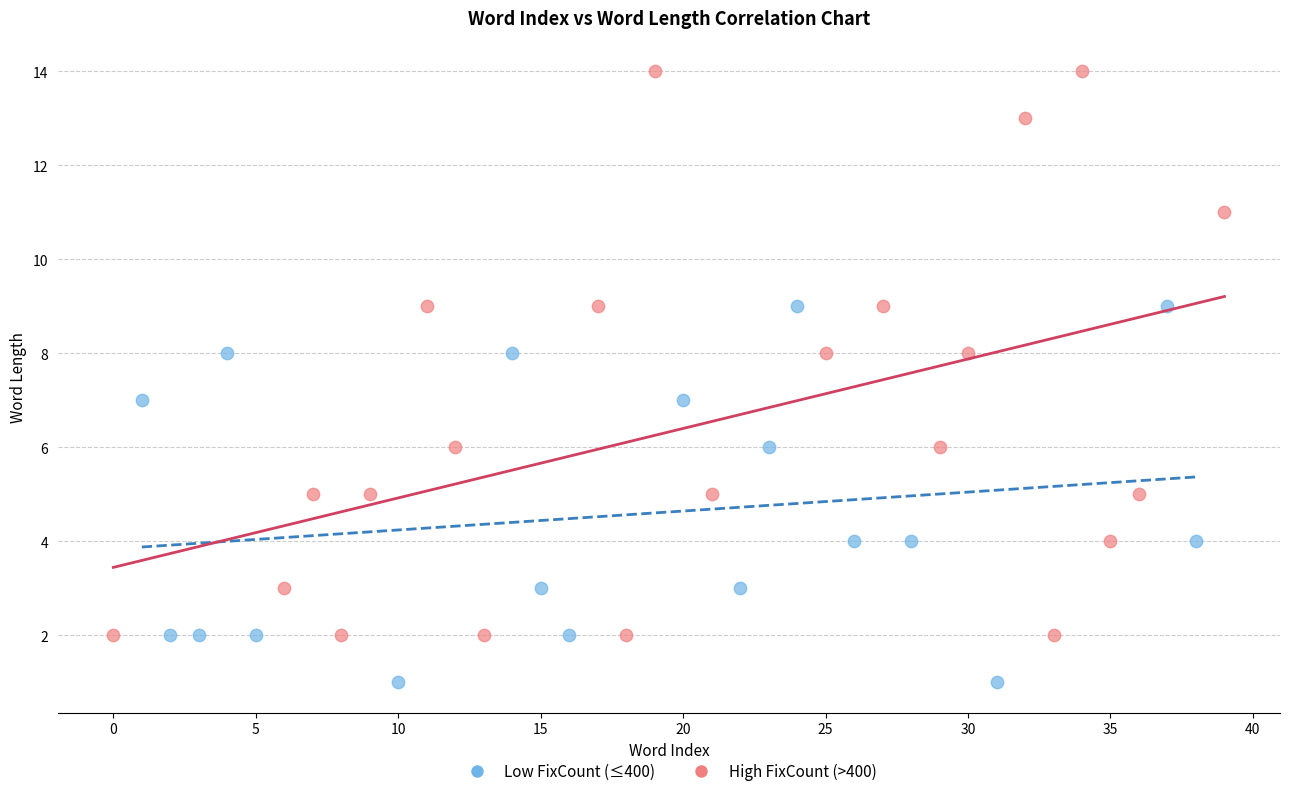

Which series contains the lowest Y value?

Low FixCount (≤400)